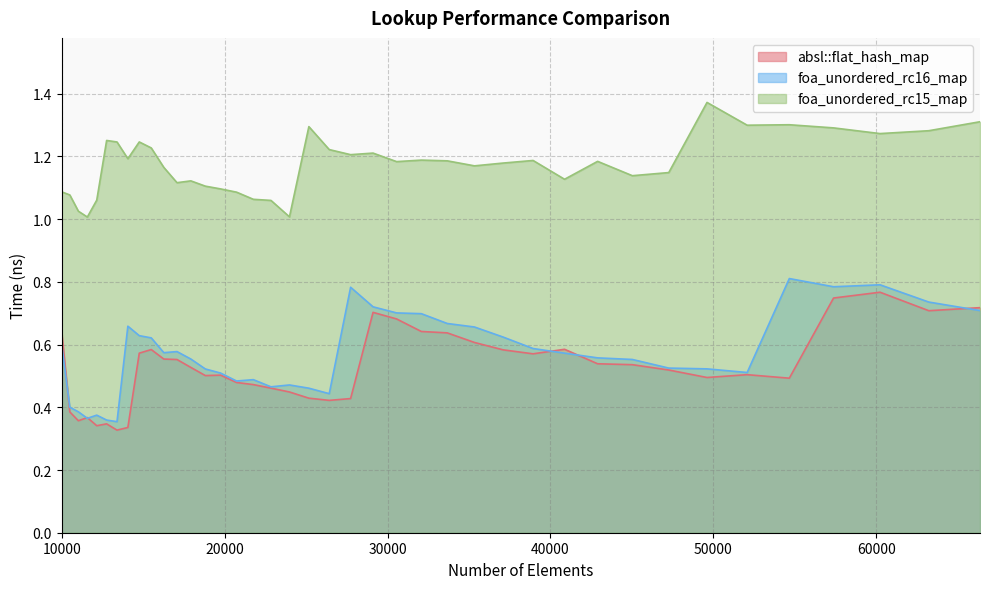

Between 17927 and 18818, which is larger?

17927